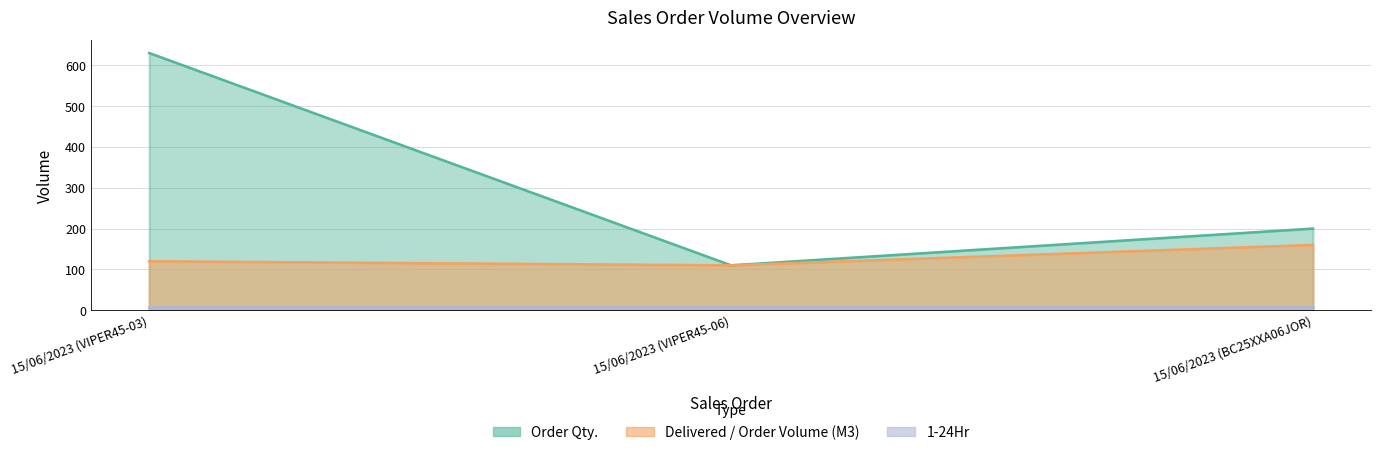

Which series changed the most between 15/06/2023 (VIPER45-03) and 15/06/2023 (BC25XXA06JOR)?

Order Qty.